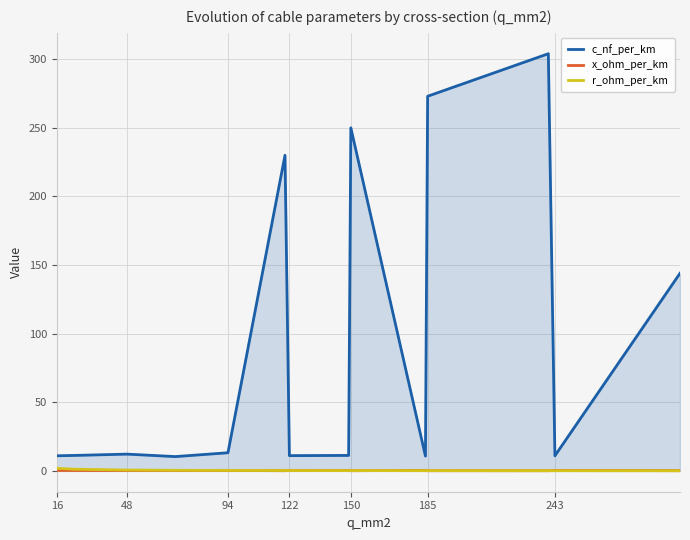

Which series has the largest total across all categories?

c_nf_per_km